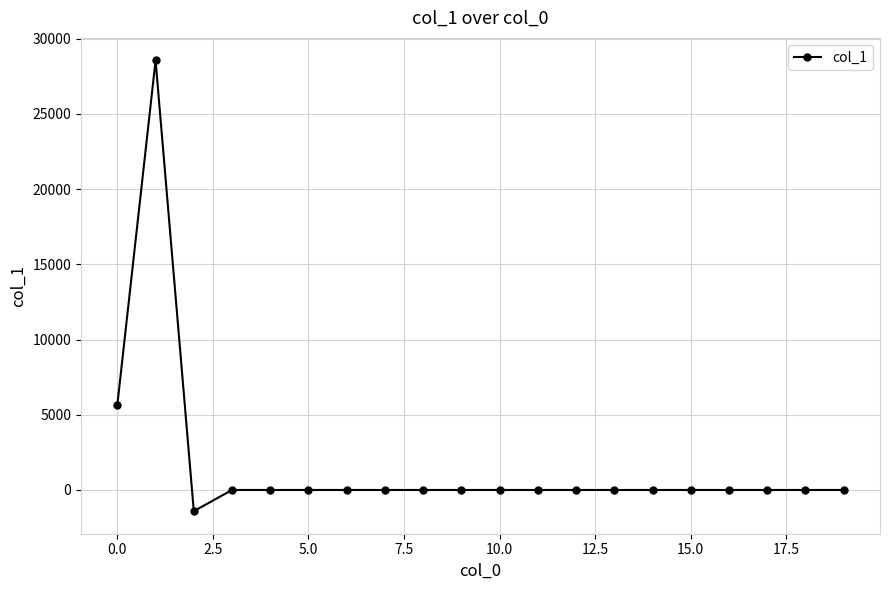

What is the maximum value shown in the chart?

28553.1